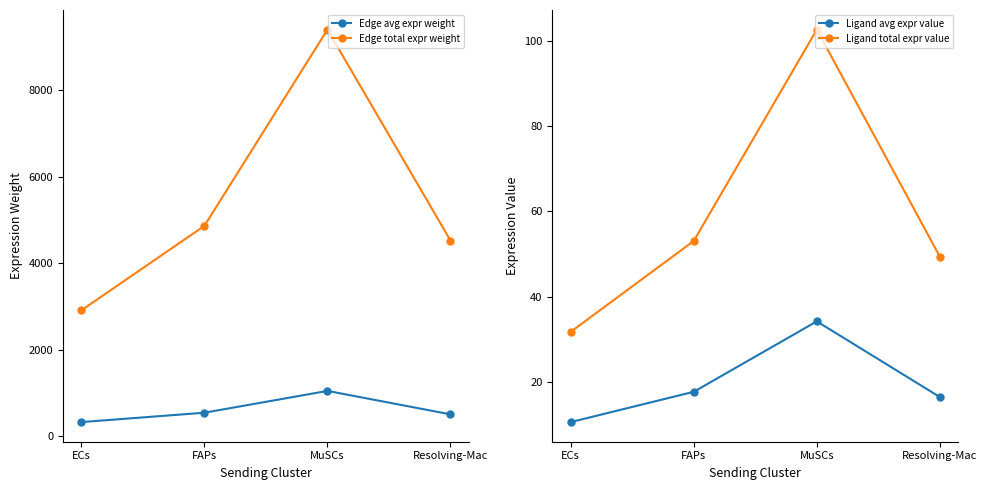

At which category is the sum across all series the highest?

MuSCs